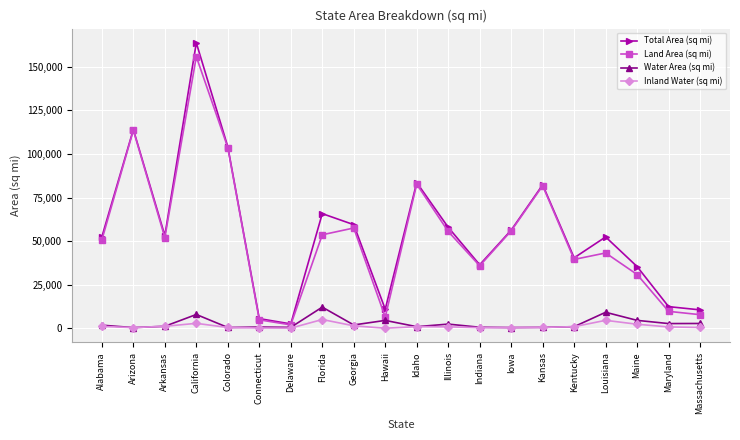

What are all the series names shown in the legend?

Total Area (sq mi), Land Area (sq mi), Water Area (sq mi), Inland Water (sq mi)